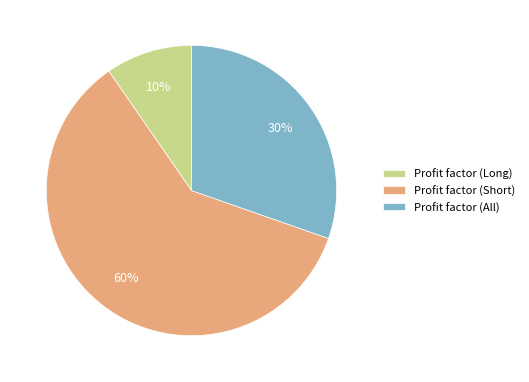

Is the sum of Profit factor (Long) and Profit factor (All) greater than half?

No